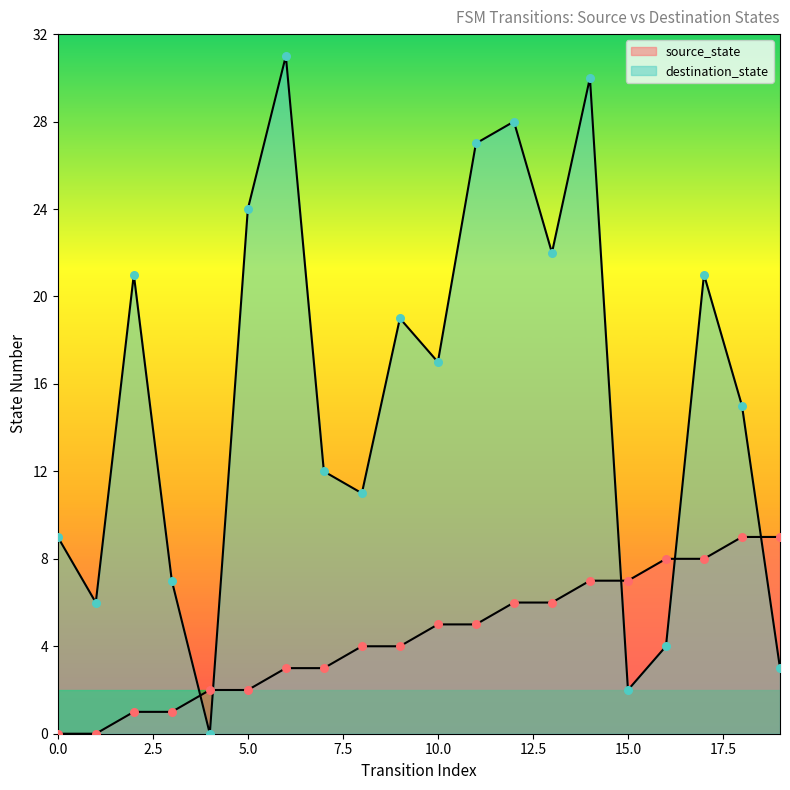

What are all the series names shown in the legend?

source_state, destination_state